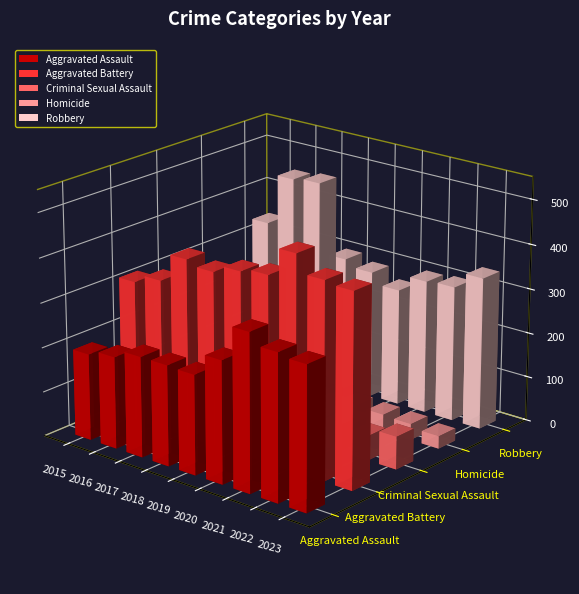

Reading left to right, list all the values displayed in this chart.

Aggravated Assault: 2015=194	2016=206	2017=225	2018=225	2019=223	2020=273	2021=352	2022=327	2023=320
Aggravated Battery: 2015=316	2016=336	2017=400	2018=389	2019=407	2020=416	2021=479	2022=439	2023=433
Criminal Sexual Assault: 2015=46	2016=50	2017=62	2018=60	2019=77	2020=48	2021=61	2022=55	2023=73
Homicide: 2015=15	2016=26	2017=33	2018=25	2019=22	2020=41	2021=38	2022=36	2023=28
Robbery: 2015=337	2016=454	2017=460	2018=301	2019=287	2020=263	2021=300	2022=304	2023=341